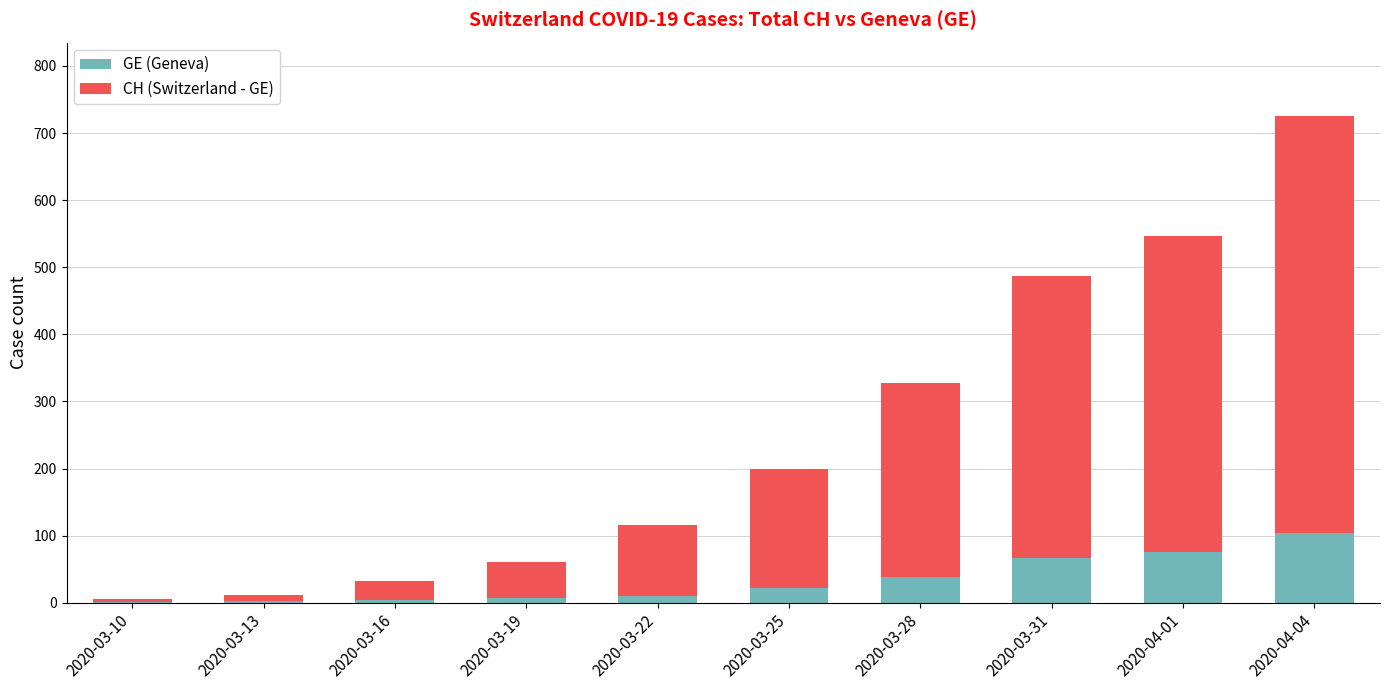

What is the sum of the GE (Geneva) values at 2020-03-10 and 2020-04-01?

77